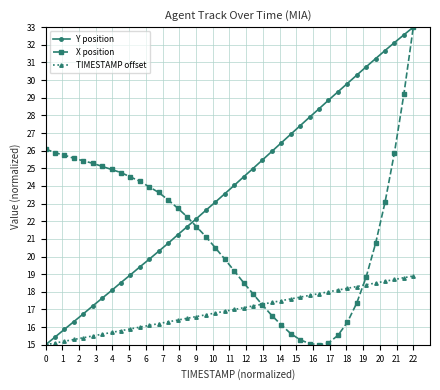

What is the minimum value for X position?

15.0